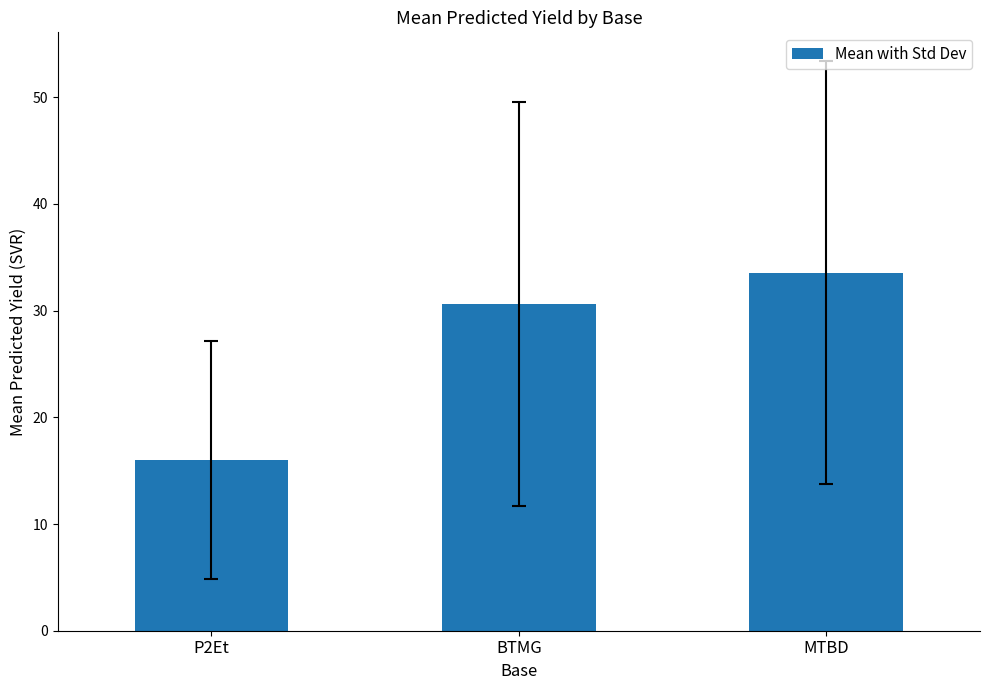

Reading right to left, extract all data points from this chart.

MTBD=33.6	BTMG=30.7	P2Et=16.0